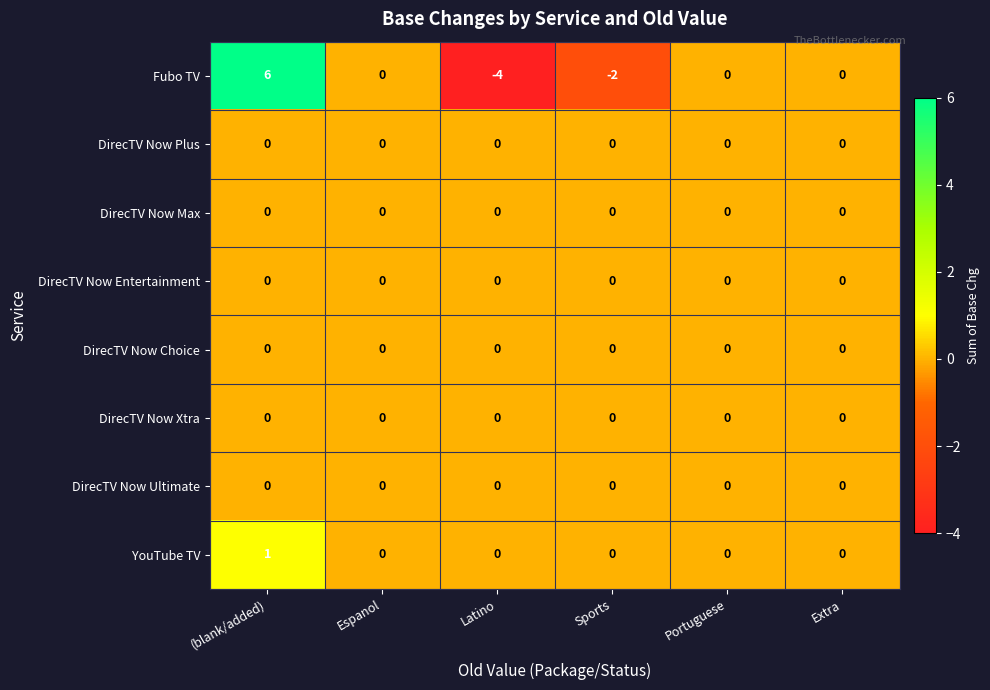

What is the spread (max minus min) of values at (blank/added)?

6